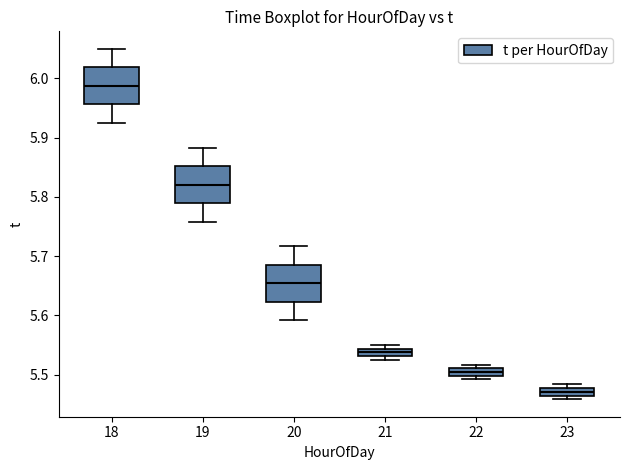

Where is the lower edge of the box at x = 21 on the y-axis? The values are not printed on the chart, so give them approximately, as read against the axis.

5.53